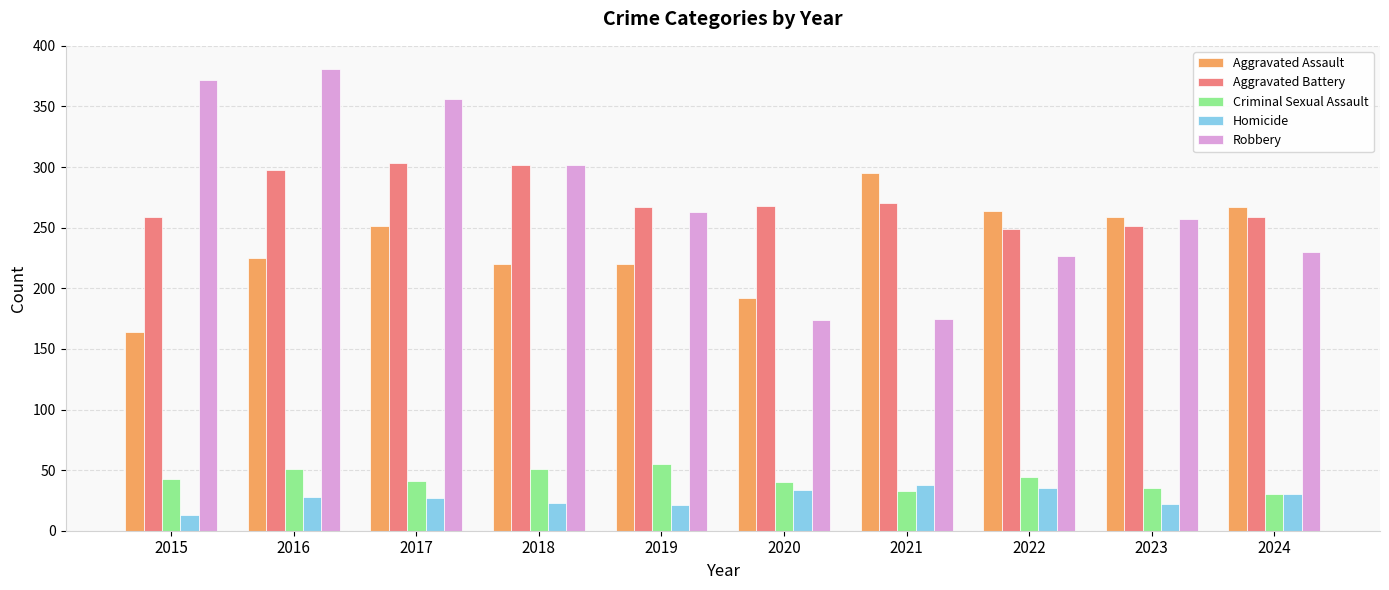

True or false: Aggravated Battery has a value of 302 at 2018.

True